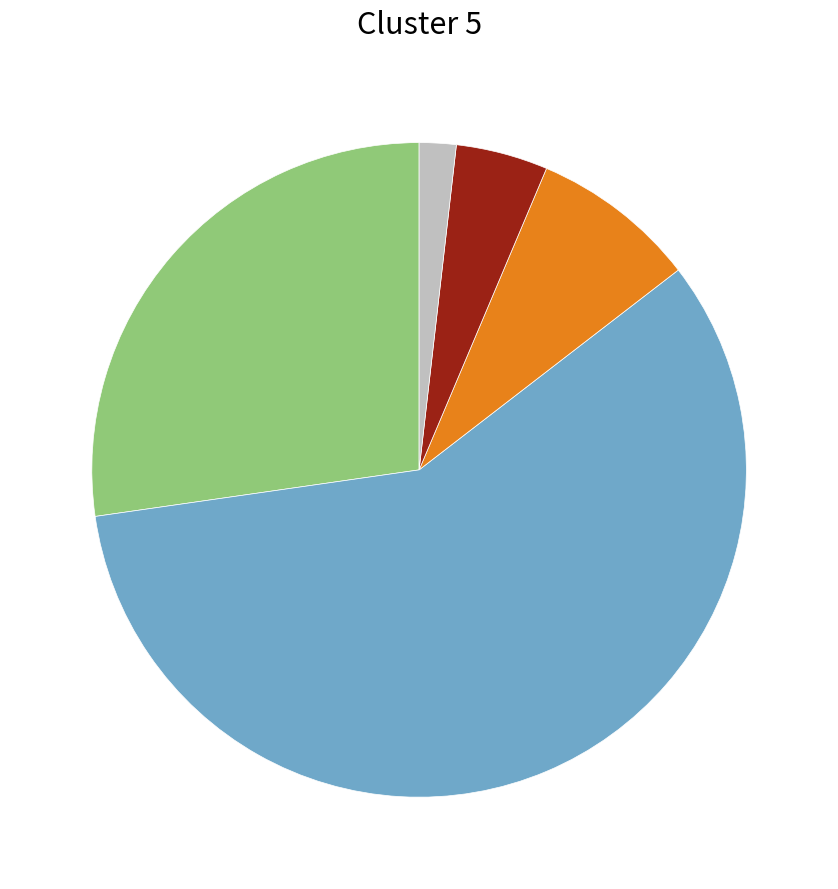

Is there any slice that represents more than half of the pie?

Yes